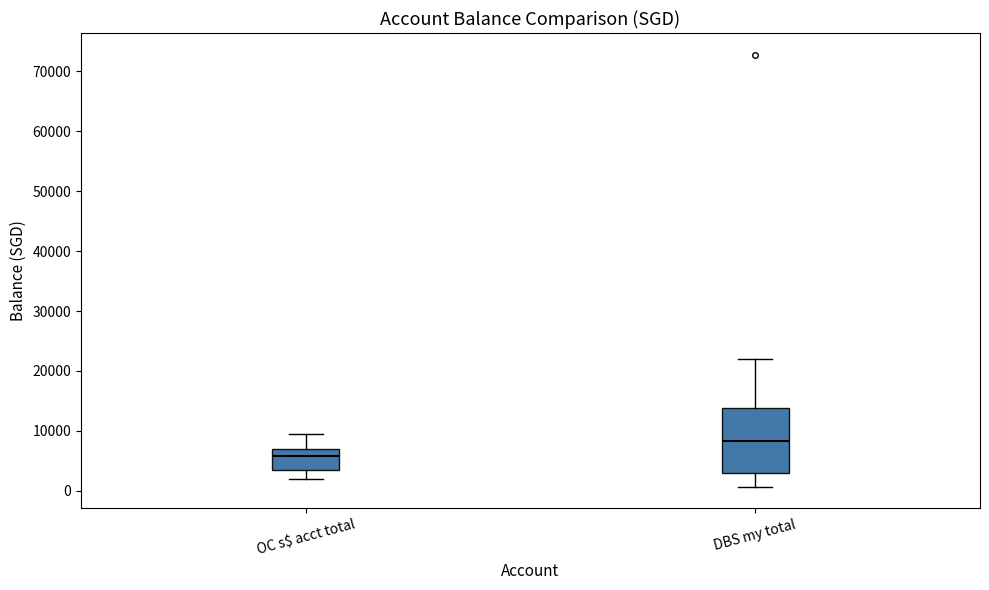

Where is the lower edge of the box for DBS my total on the y-axis? The values are not printed on the chart, so give them approximately, as read against the axis.

3000